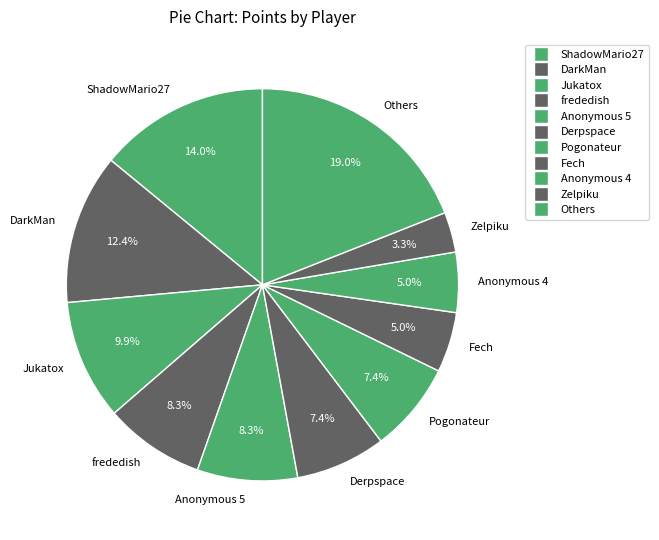

Approximately how many times larger is the value at Anonymous 4 compared to Others?

0.3